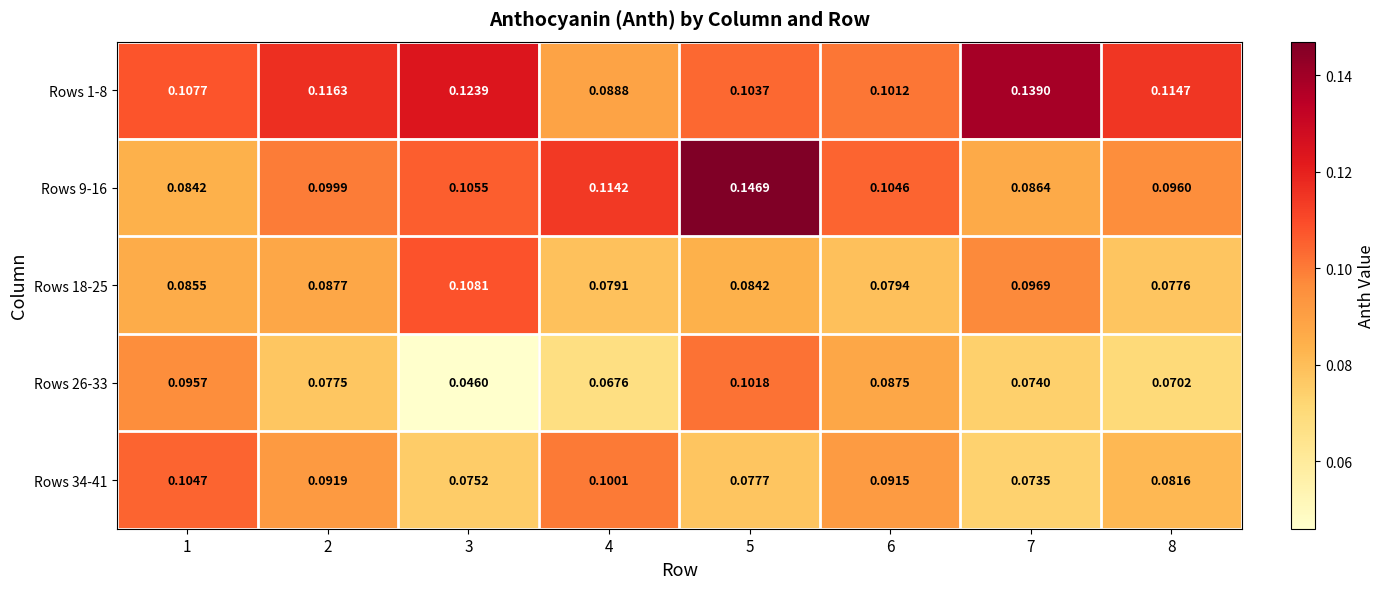

Which series has the widest spread of values?

Rows 9-16